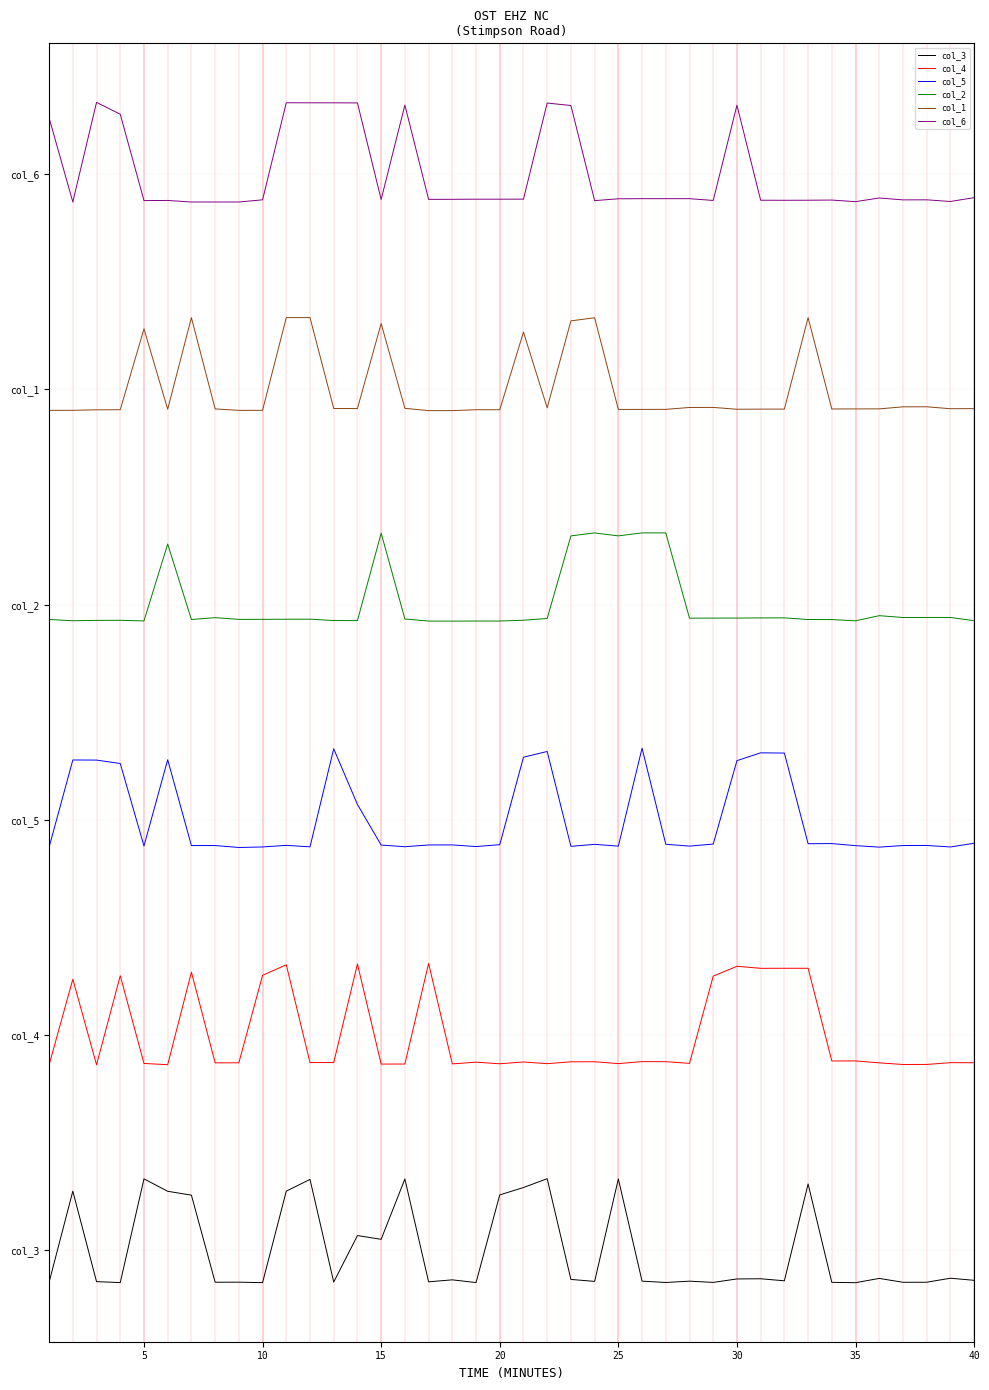

What are all the series names shown in the legend?

col_3, col_4, col_5, col_2, col_1, col_6